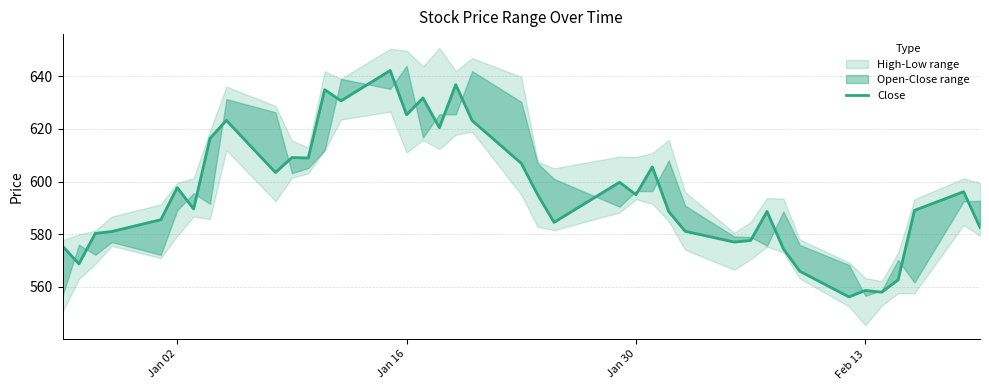

How many interior local valleys (lower than both neighbors) does the data have?

12